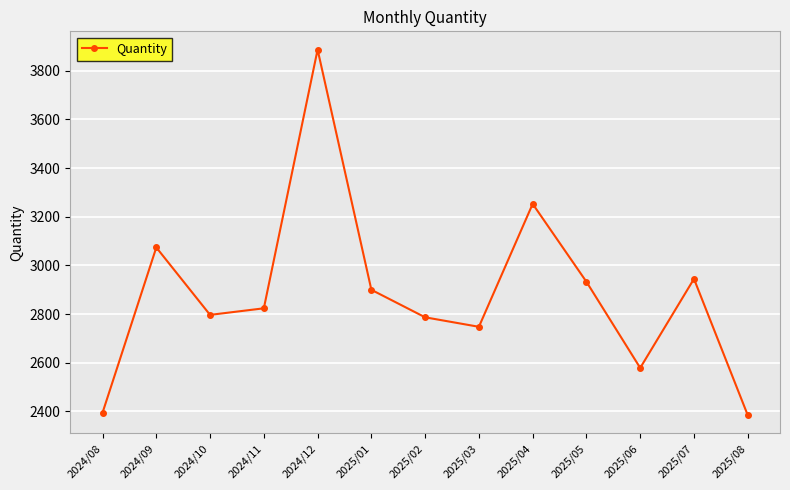

At which category does the chart reach its peak across all series?

2024/12